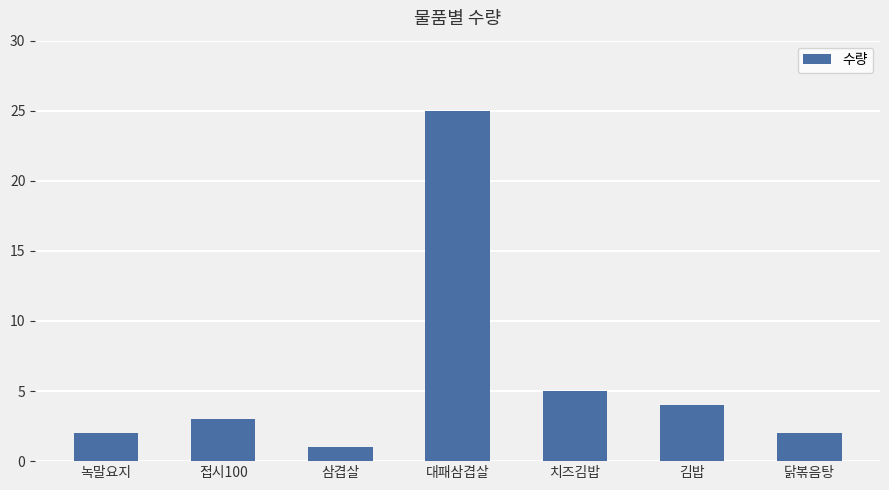

True or false: the data shows 2 at 녹말요지.

True